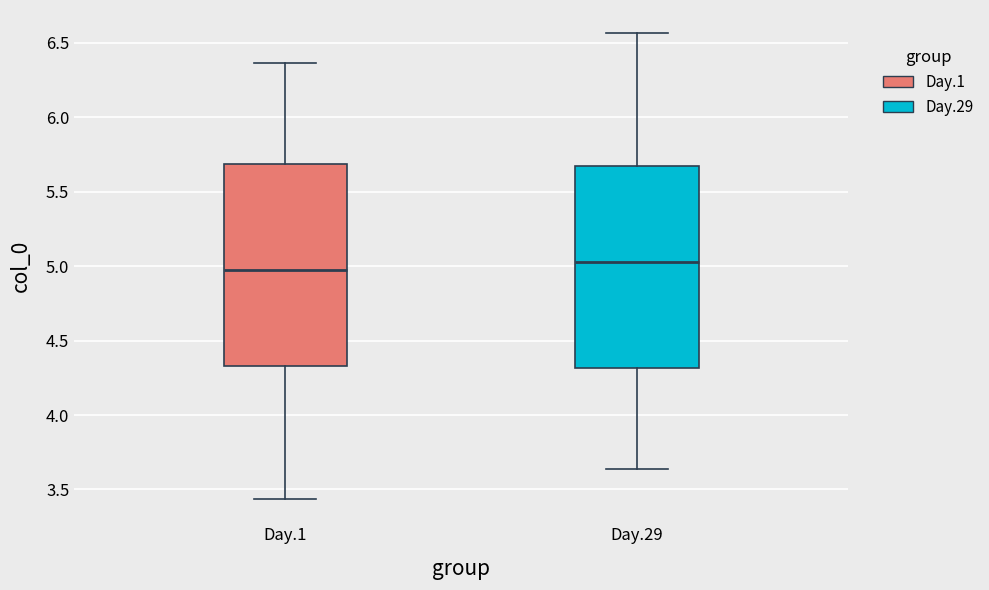

Reading left to right, read every box against the y-axis: the position of its median line, the range the box covers, and the ends of its whiskers. The values are not printed on the chart, so give them approximately, as read against the axis.

Day.1: median 5.00, box 4.35 to 5.70, whiskers 3.45 to 6.35
Day.29: median 5.00, box 4.30 to 5.65, whiskers 3.65 to 6.55